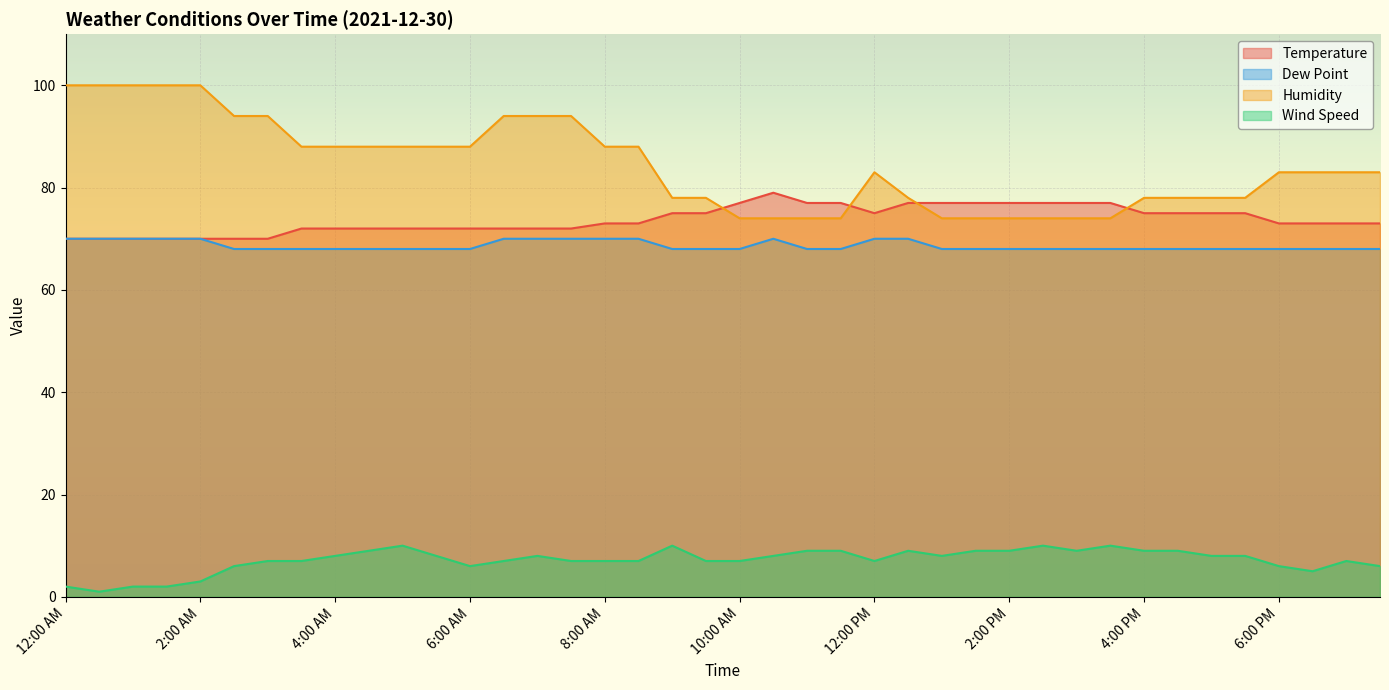

Reading left to right, what are all the values shown in this chart?

Temperature: 12:00 AM=70	12:30 AM=70	1:00 AM=70	1:30 AM=70	2:00 AM=70	2:30 AM=70	3:00 AM=70	3:30 AM=72	4:00 AM=72	4:30 AM=72	5:00 AM=72	5:30 AM=72	6:00 AM=72	6:30 AM=72	7:00 AM=72	7:30 AM=72	8:00 AM=73	8:30 AM=73	9:00 AM=75	9:30 AM=75	10:00 AM=77	10:30 AM=79	11:00 AM=77	11:30 AM=77	12:00 PM=75	12:30 PM=77	1:00 PM=77	1:30 PM=77	2:00 PM=77	2:30 PM=77	3:00 PM=77	3:30 PM=77	4:00 PM=75	4:30 PM=75	5:00 PM=75	5:30 PM=75	6:00 PM=73	6:30 PM=73	7:00 PM=73	7:30 PM=73
Dew Point: 12:00 AM=70	12:30 AM=70	1:00 AM=70	1:30 AM=70	2:00 AM=70	2:30 AM=68	3:00 AM=68	3:30 AM=68	4:00 AM=68	4:30 AM=68	5:00 AM=68	5:30 AM=68	6:00 AM=68	6:30 AM=70	7:00 AM=70	7:30 AM=70	8:00 AM=70	8:30 AM=70	9:00 AM=68	9:30 AM=68	10:00 AM=68	10:30 AM=70	11:00 AM=68	11:30 AM=68	12:00 PM=70	12:30 PM=70	1:00 PM=68	1:30 PM=68	2:00 PM=68	2:30 PM=68	3:00 PM=68	3:30 PM=68	4:00 PM=68	4:30 PM=68	5:00 PM=68	5:30 PM=68	6:00 PM=68	6:30 PM=68	7:00 PM=68	7:30 PM=68
Humidity: 12:00 AM=100	12:30 AM=100	1:00 AM=100	1:30 AM=100	2:00 AM=100	2:30 AM=94	3:00 AM=94	3:30 AM=88	4:00 AM=88	4:30 AM=88	5:00 AM=88	5:30 AM=88	6:00 AM=88	6:30 AM=94	7:00 AM=94	7:30 AM=94	8:00 AM=88	8:30 AM=88	9:00 AM=78	9:30 AM=78	10:00 AM=74	10:30 AM=74	11:00 AM=74	11:30 AM=74	12:00 PM=83	12:30 PM=78	1:00 PM=74	1:30 PM=74	2:00 PM=74	2:30 PM=74	3:00 PM=74	3:30 PM=74	4:00 PM=78	4:30 PM=78	5:00 PM=78	5:30 PM=78	6:00 PM=83	6:30 PM=83	7:00 PM=83	7:30 PM=83
Wind Speed: 12:00 AM=2	12:30 AM=1	1:00 AM=2	1:30 AM=2	2:00 AM=3	2:30 AM=6	3:00 AM=7	3:30 AM=7	4:00 AM=8	4:30 AM=9	5:00 AM=10	5:30 AM=8	6:00 AM=6	6:30 AM=7	7:00 AM=8	7:30 AM=7	8:00 AM=7	8:30 AM=7	9:00 AM=10	9:30 AM=7	10:00 AM=7	10:30 AM=8	11:00 AM=9	11:30 AM=9	12:00 PM=7	12:30 PM=9	1:00 PM=8	1:30 PM=9	2:00 PM=9	2:30 PM=10	3:00 PM=9	3:30 PM=10	4:00 PM=9	4:30 PM=9	5:00 PM=8	5:30 PM=8	6:00 PM=6	6:30 PM=5	7:00 PM=7	7:30 PM=6